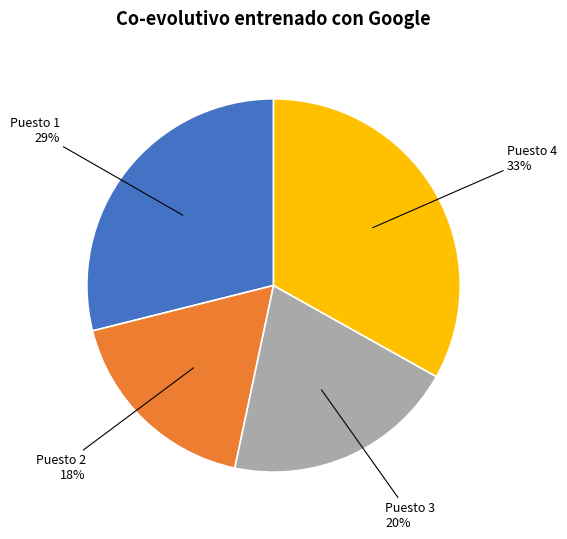

Does any single category account for the majority?

No